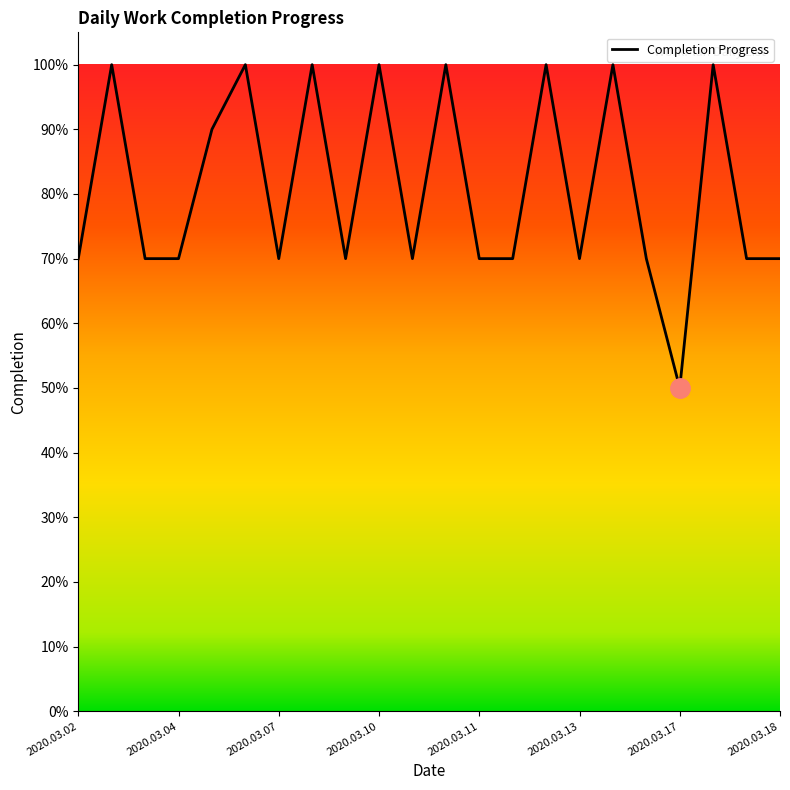

What is the greatest value displayed?

1.0